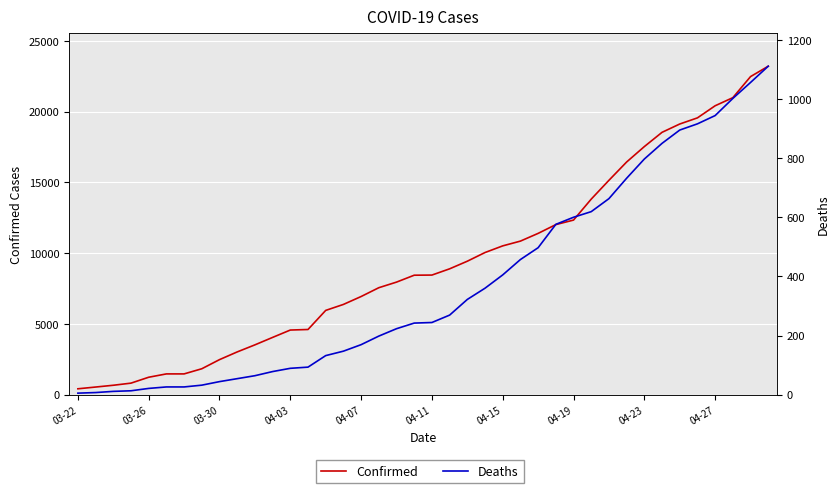

Does the chart display data point markers on the line(s)?

No